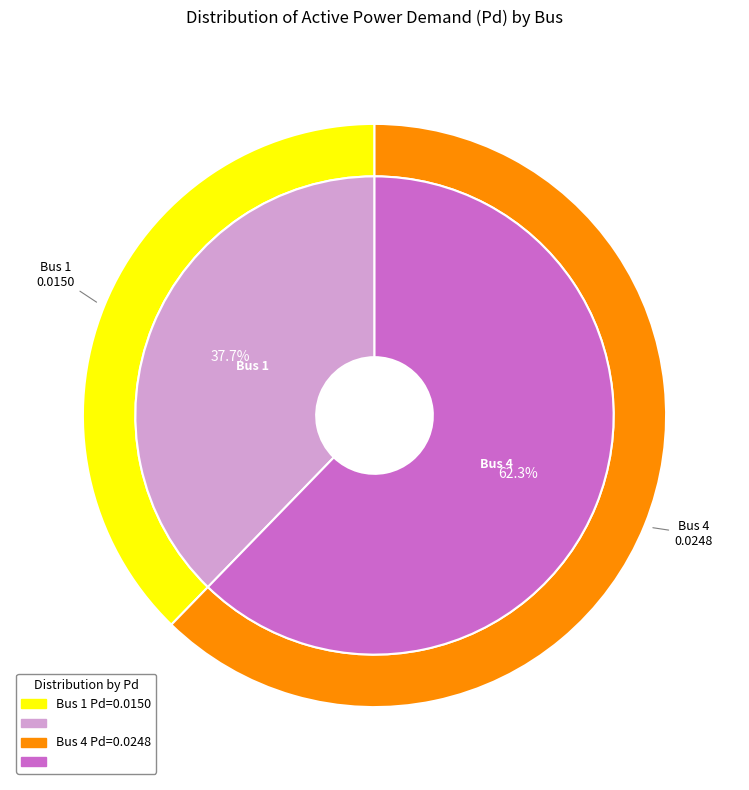

Is the sum of 1 and 4 greater than half?

Yes